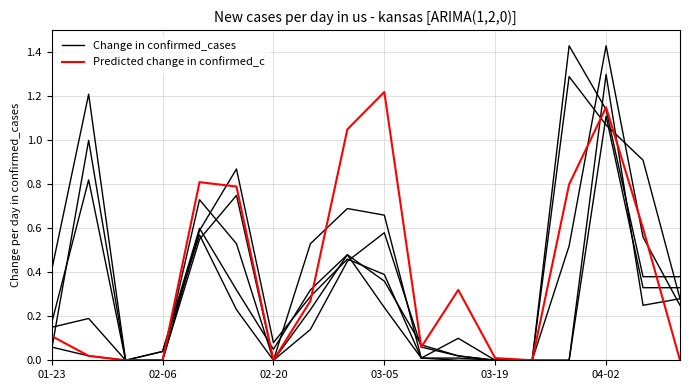

Which series has the largest total across all categories?

Predicted change in confirmed_c